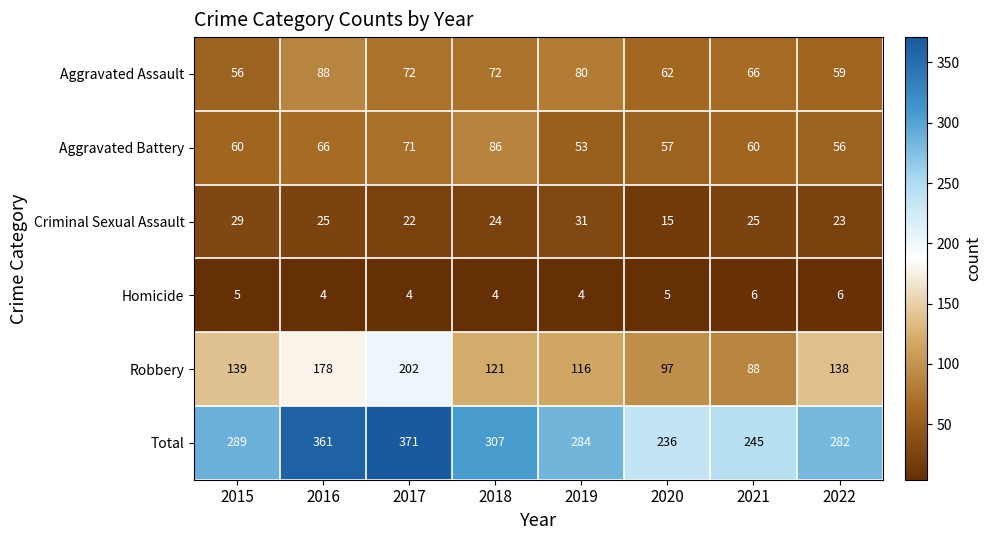

Between 2020 and 2021, which series saw the biggest shift?

Criminal Sexual Assault